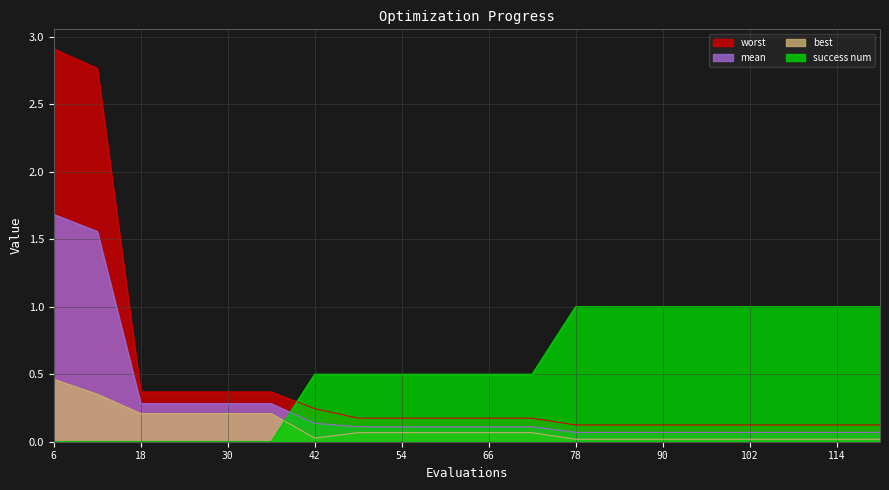

Which has a higher value, 12 or 54?

12